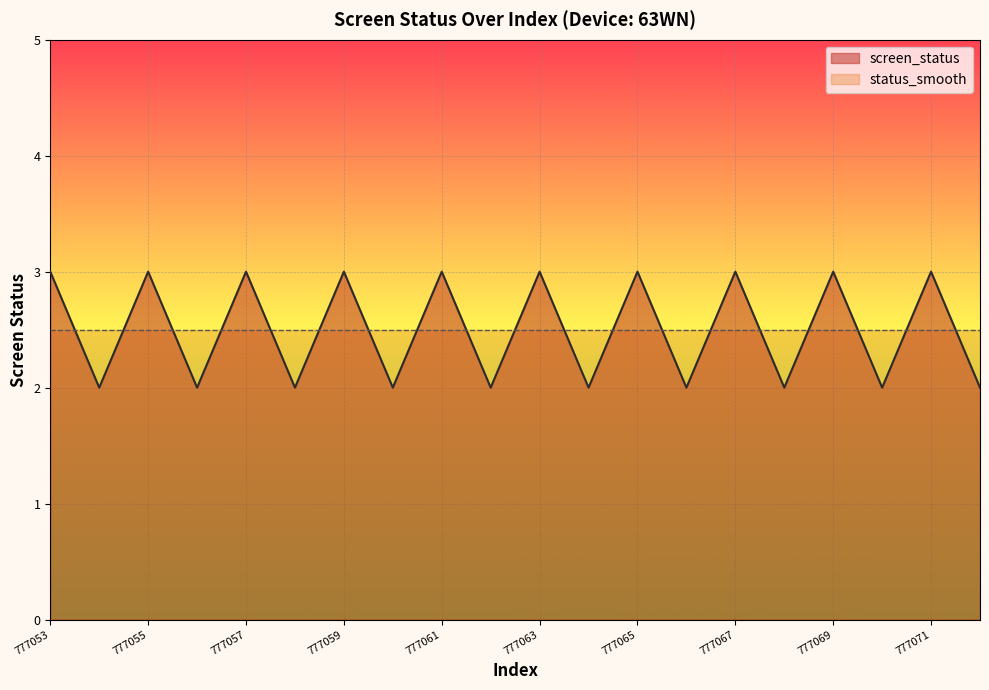

Is it true that the value at 777058 is 2?

True